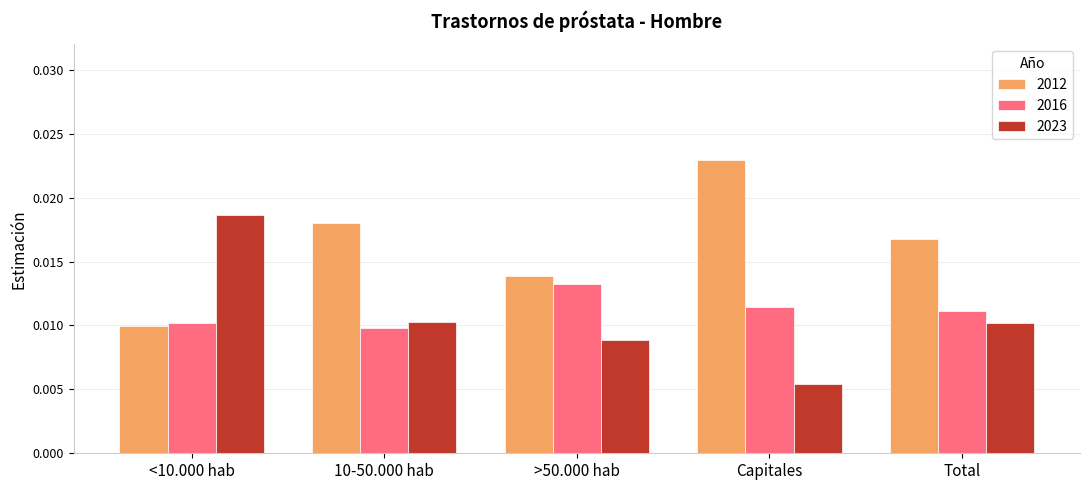

Which category has the highest value across all series?

Capitales